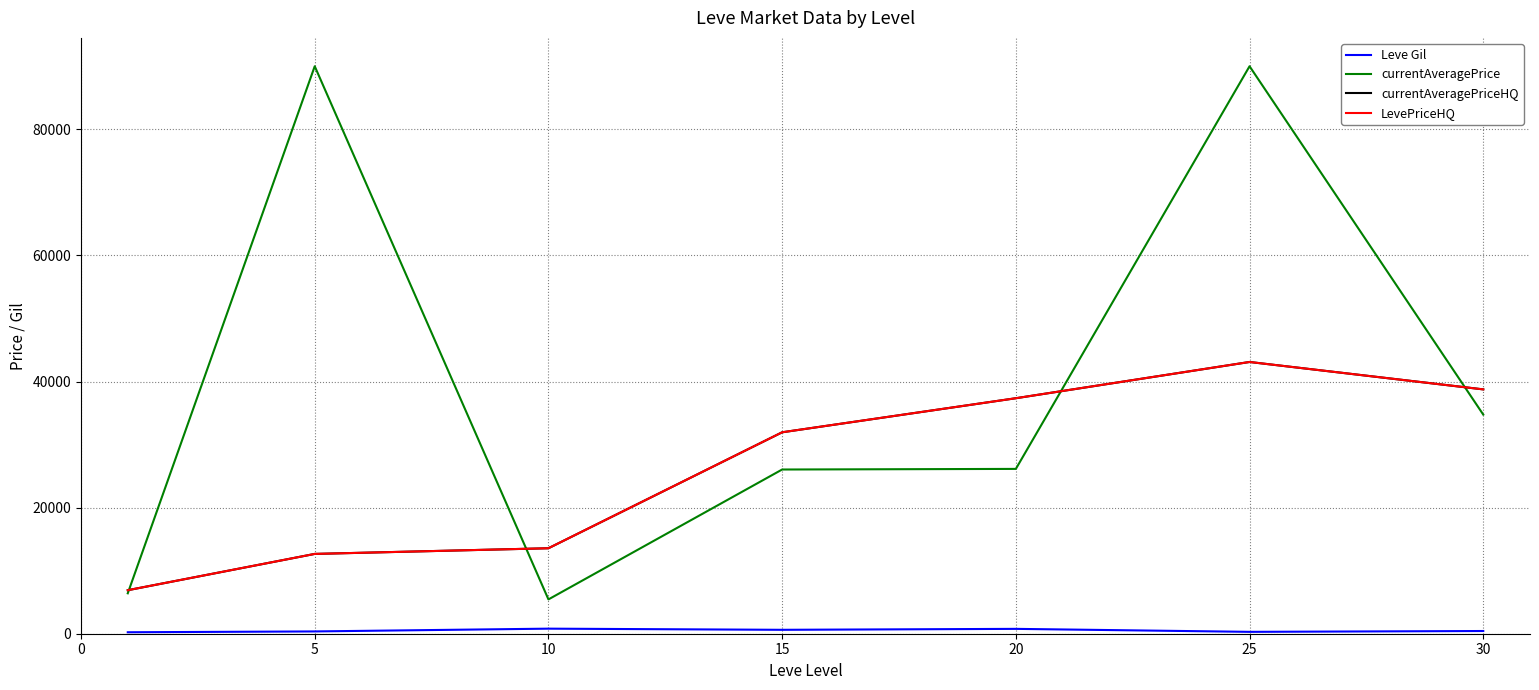

Does the chart have visible grid lines?

Yes